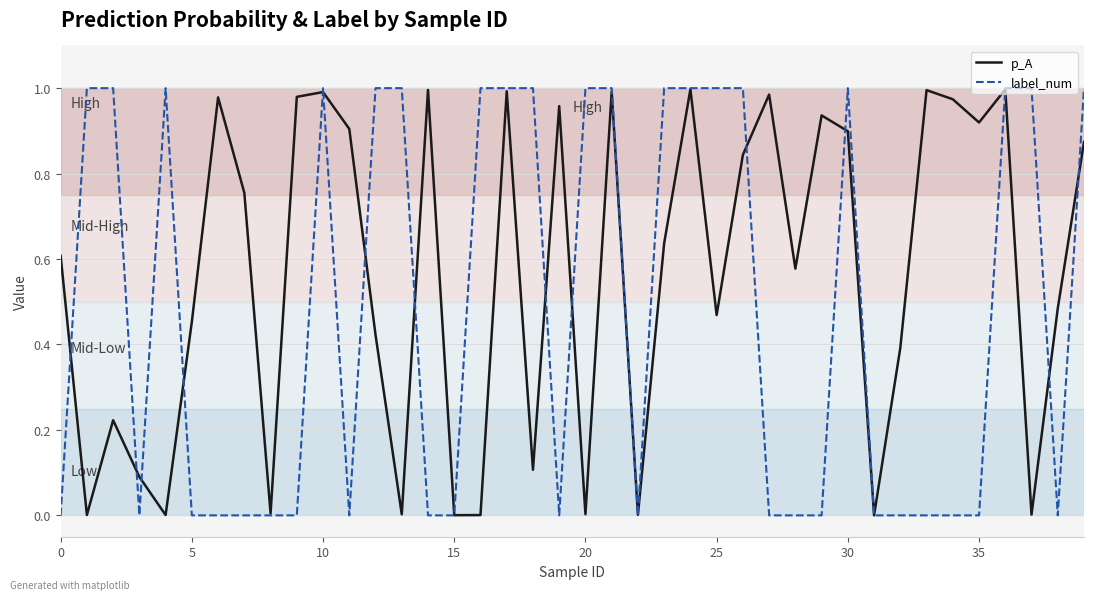

Which series has the largest total across all categories?

p_A